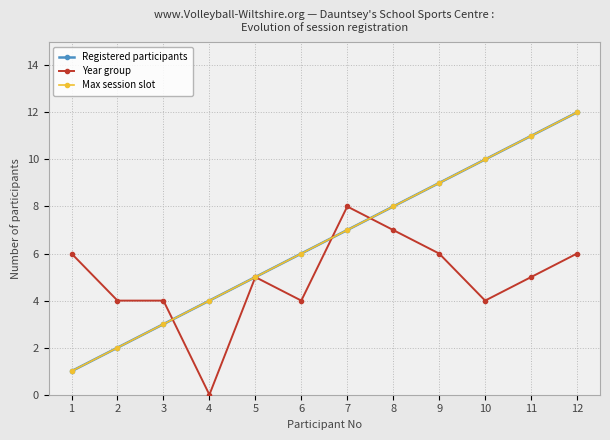

Does the chart have visible grid lines?

Yes